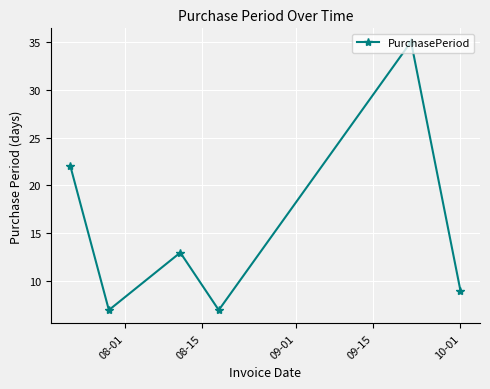

How many points are higher than both their immediate neighbors (excluding endpoints)?

2